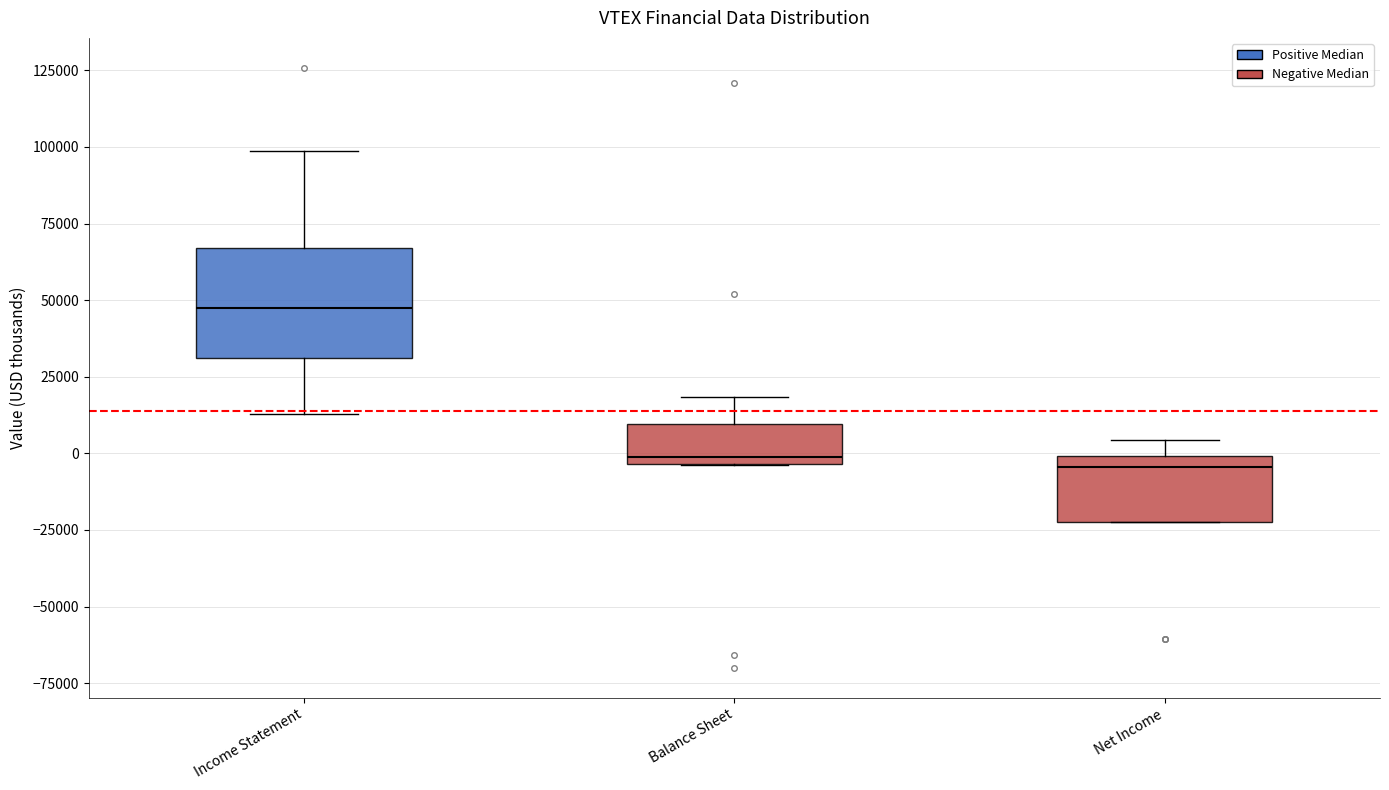

Reading left to right, read every box against the y-axis: the position of its median line, the range the box covers, and the ends of its whiskers. The values are not printed on the chart, so give them approximately, as read against the axis.

Income Statement: median 45000, box 30000 to 65000, whiskers 15000 to 100000
Balance Sheet: median 0, box -5000 to 10000, whiskers -5000 to 20000
Net Income: median -5000, box -20000 to 0, whiskers -20000 to 5000